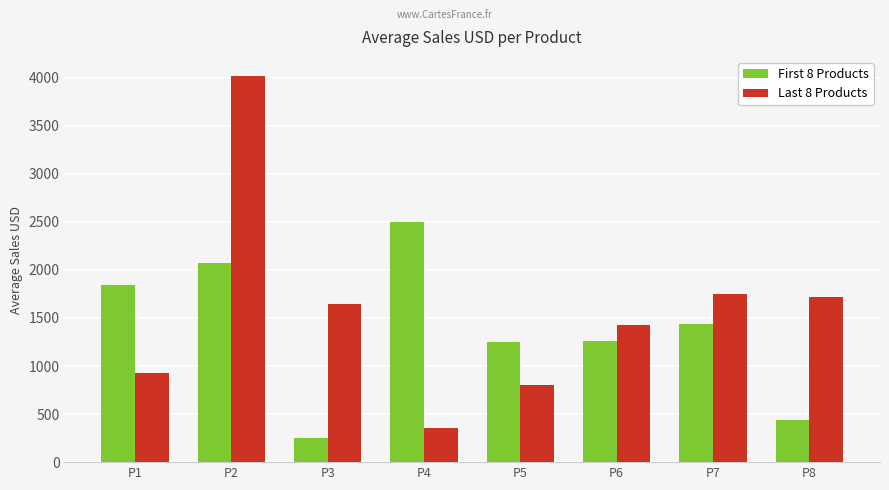

Are the bars grouped side by side (vs. stacked)?

Yes